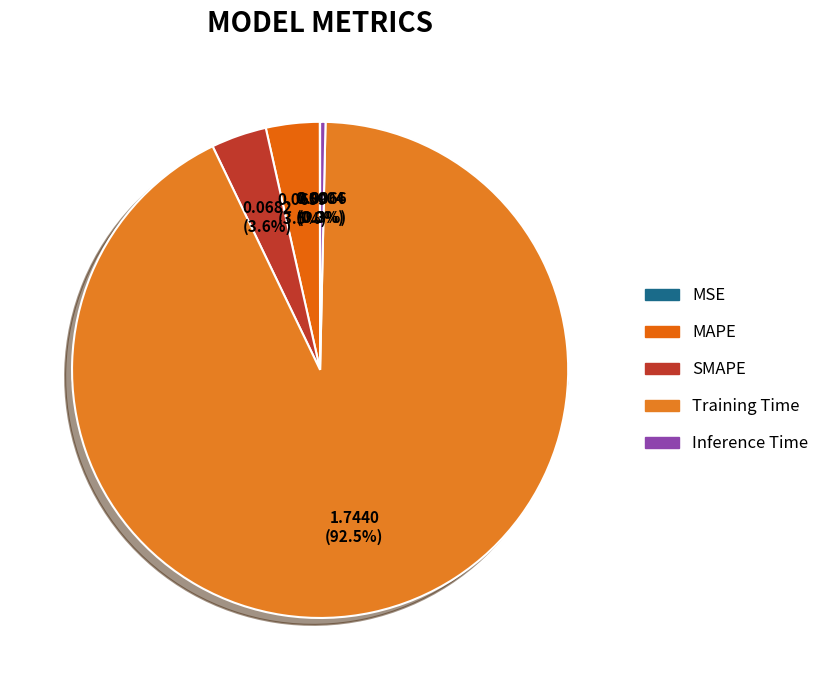

True or false: MSE accounts for 0% of the total.

True